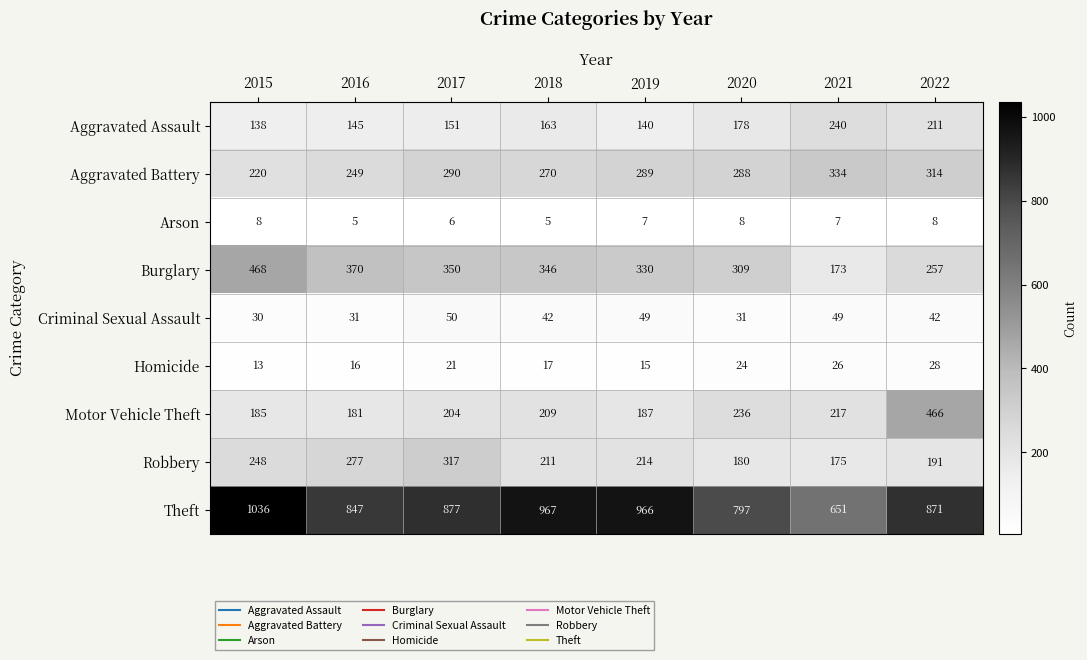

What is the difference between the maximum and second lowest values in the Robbery series?

137